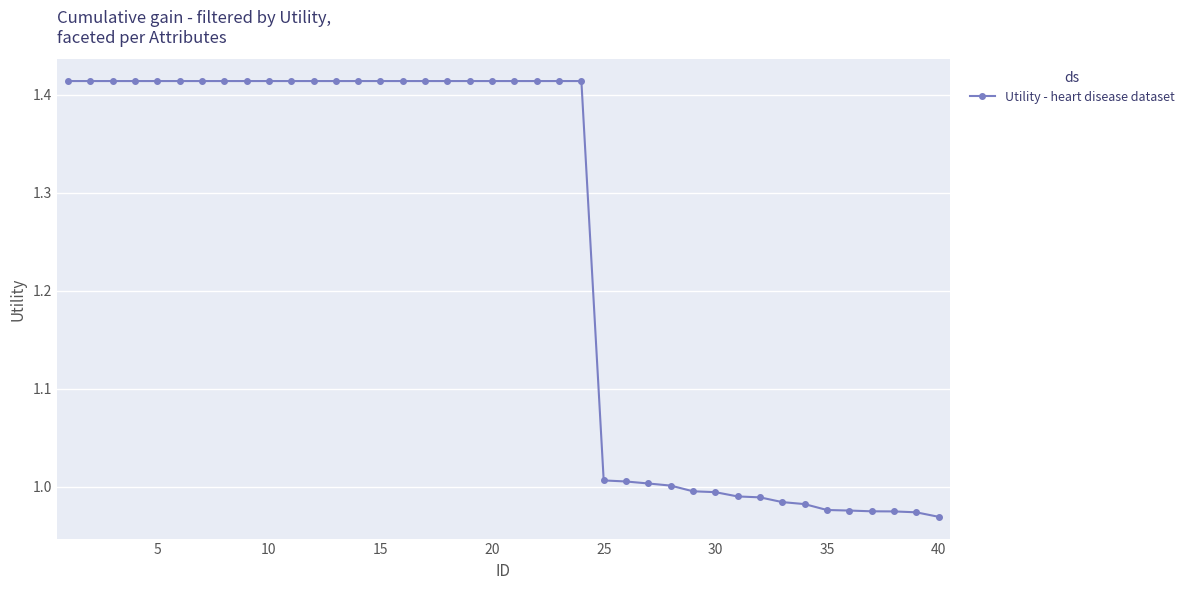

What is the average value?

1.2